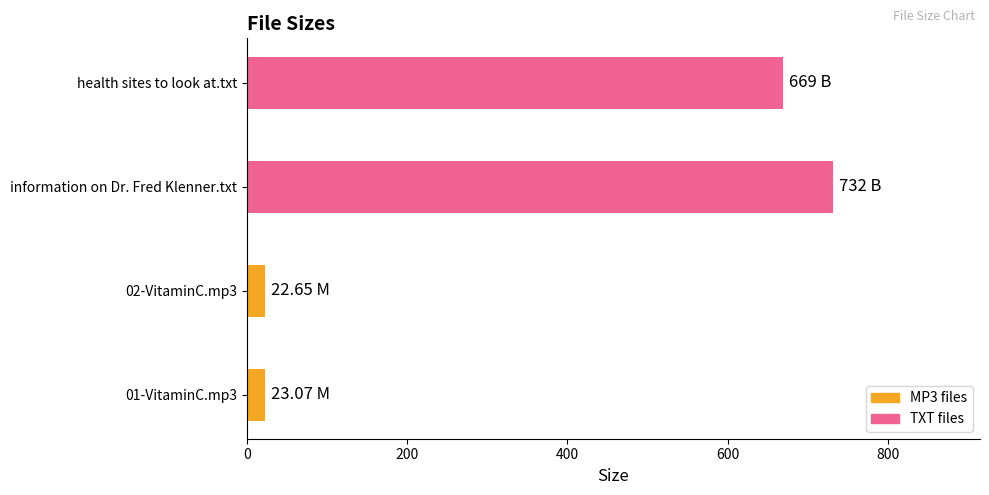

What is the change in value from 01-VitaminC.mp3 to health sites to look at.txt?

+645.9